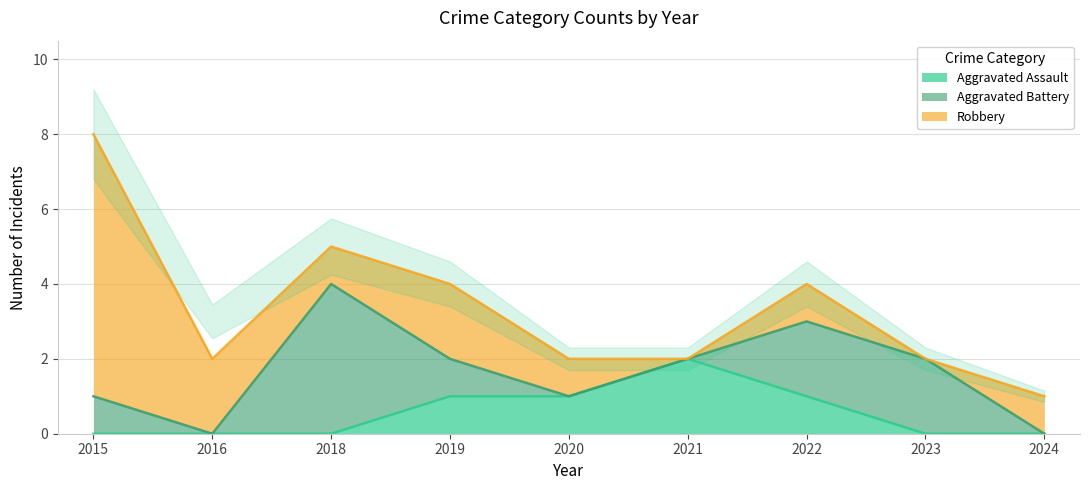

What value does the Aggravated Assault series have at 2021?

2